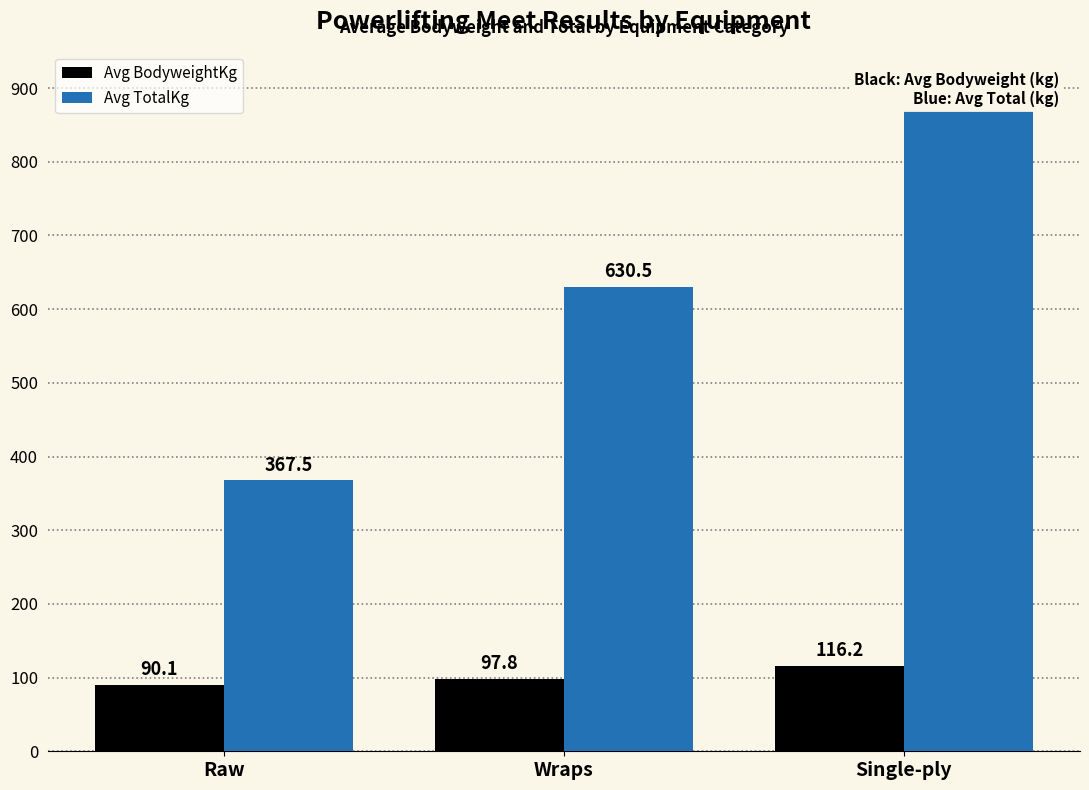

Reading left to right, list all the values displayed in this chart.

Avg BodyweightKg: Raw=90.1	Wraps=97.8	Single-ply=116.2
Avg TotalKg: Raw=367.5	Wraps=630.5	Single-ply=895.0